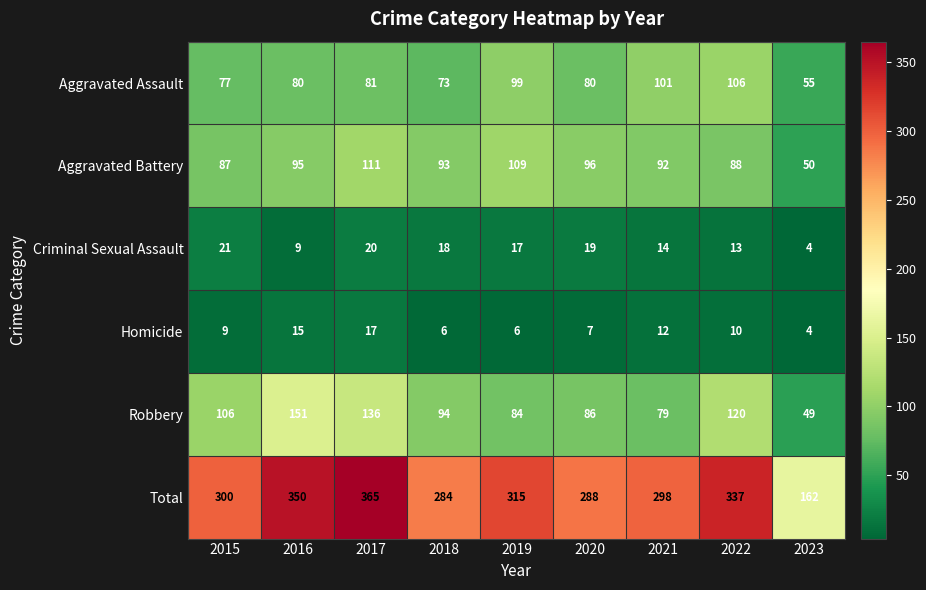

What is the sum of the Criminal Sexual Assault values at 2023 and 2021?

18